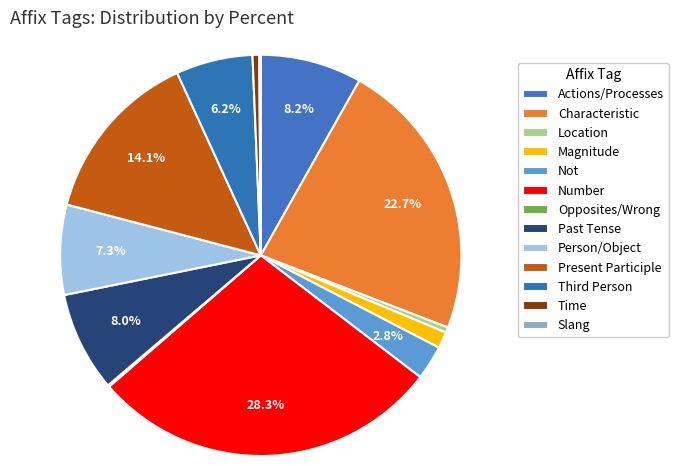

To the nearest percent, what is the average slice percentage?

8%